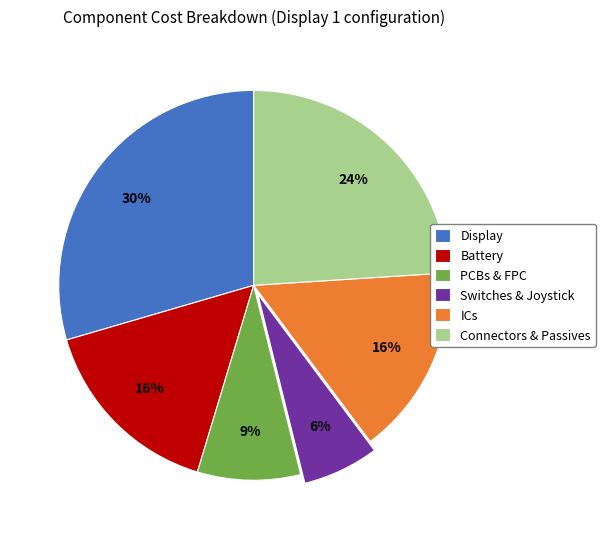

Is there a majority slice in this chart?

No